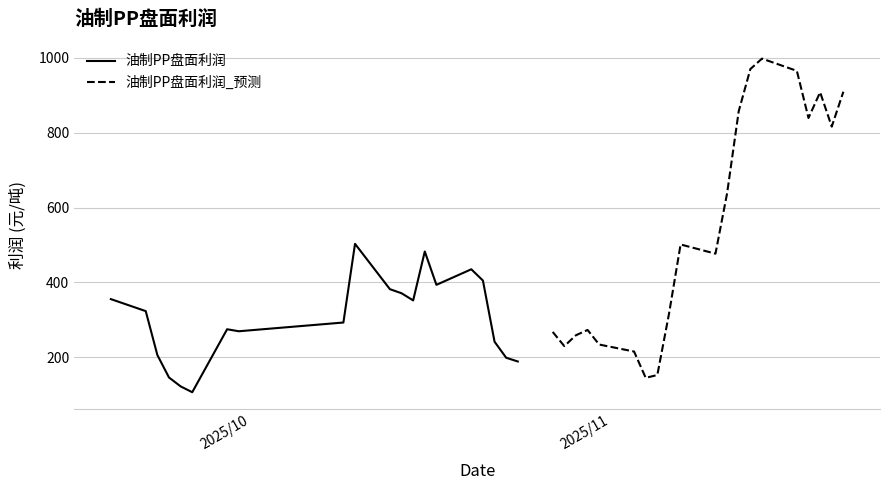

How many series are shown in this chart?

2